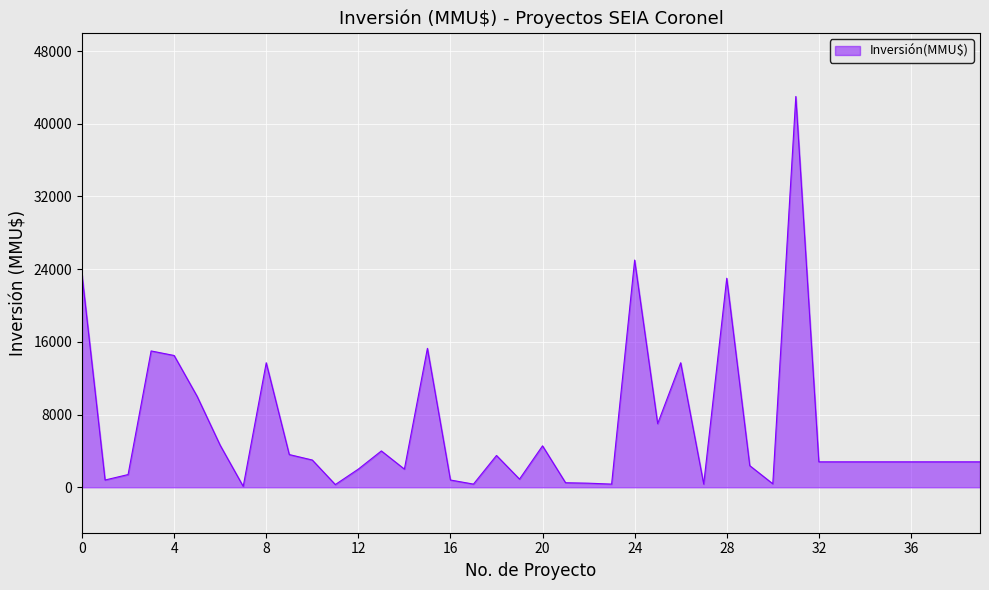

What is the maximum value shown in the chart?

43000